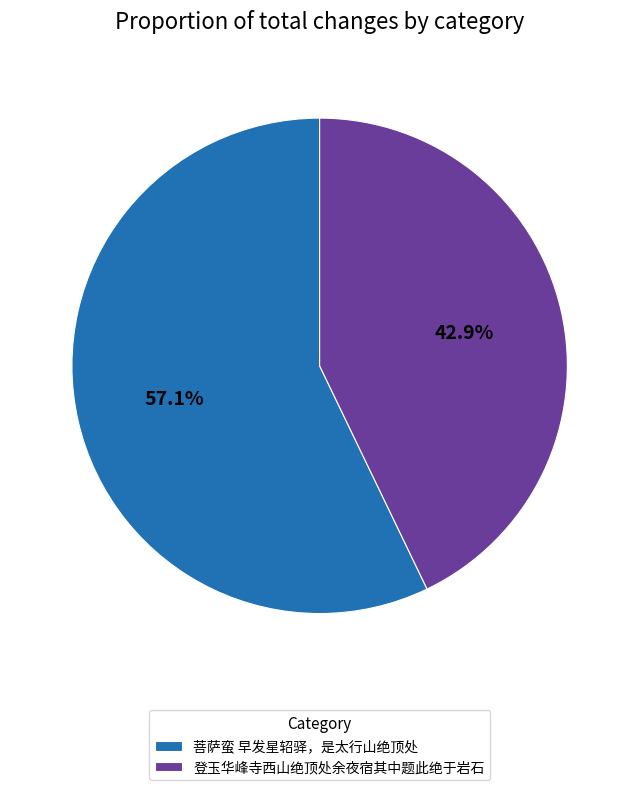

To the nearest percent, what is the difference between the largest and smallest slice percentages?

14%